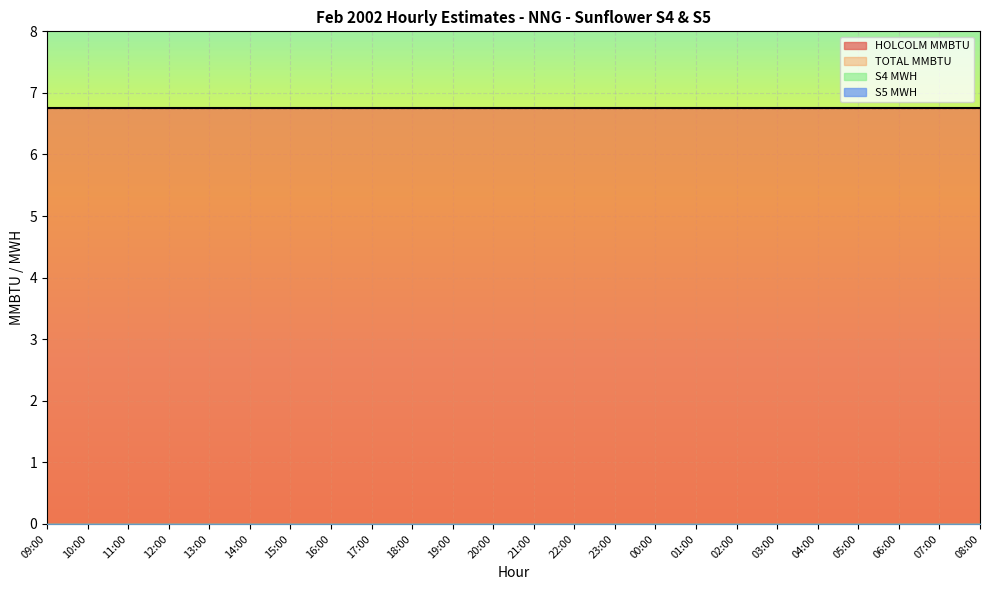

Count the number of data series in this chart.

4